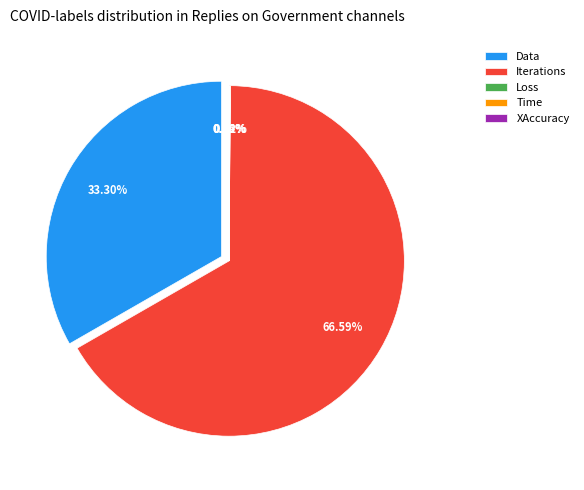

Which category has the biggest portion of the pie?

Iterations